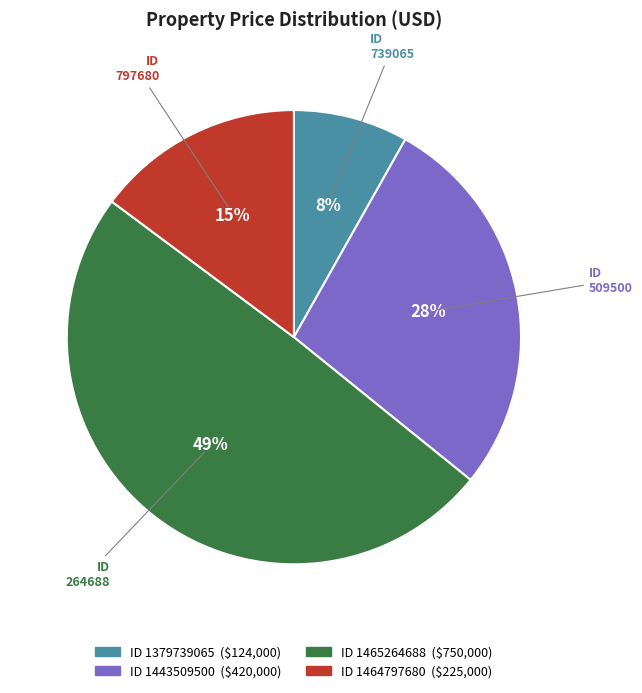

Count the number of slices in the pie.

4